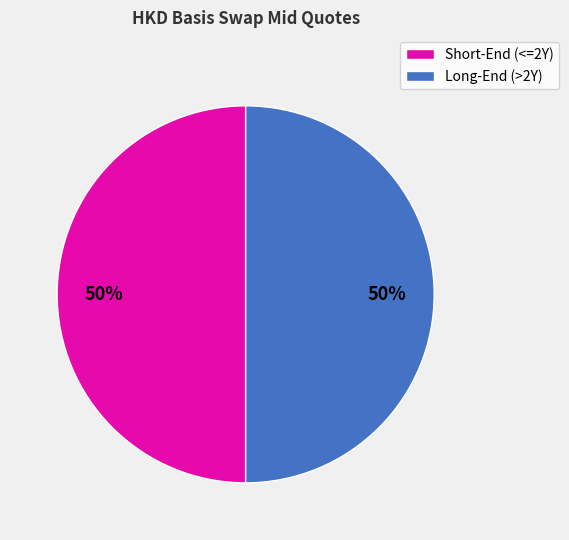

To the nearest percent, what percentage of the pie is Long-End (>2Y)?

50%